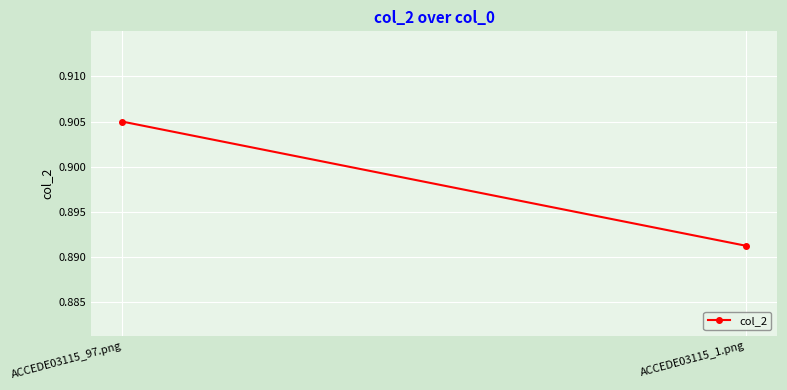

True or false: the data shows 0.9 at ACCEDE03115_1.png.

True